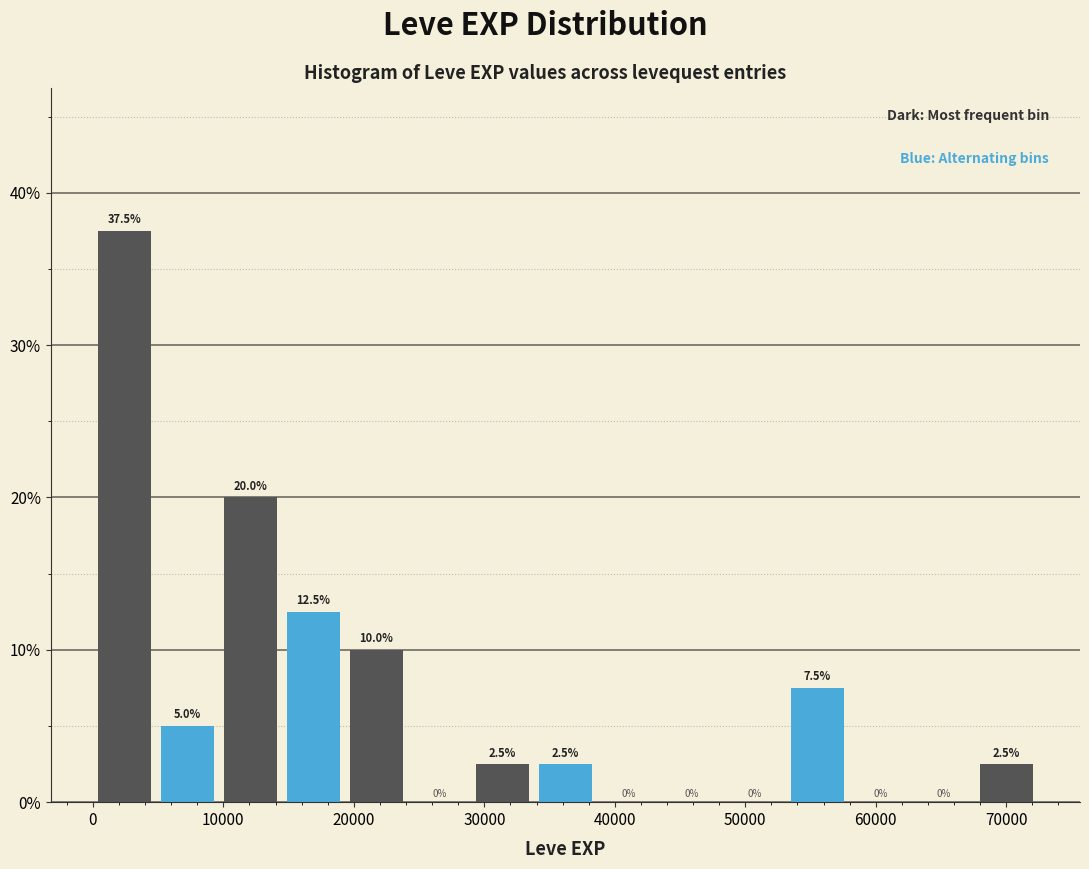

Reading left to right, transcribe this chart: for each bar, give the range it covers on the x-axis and its height. The bar edges are not printed on the chart, so give them approximately, as read against the axis.

0 to 5000: 37.5
5000 to 10000: 5.0
10000 to 14000: 20.0
14000 to 19000: 12.5
19000 to 24000: 10.0
24000 to 29000: 0.0
29000 to 34000: 2.5
34000 to 39000: 2.5
39000 to 43000: 0.0
43000 to 48000: 0.0
48000 to 53000: 0.0
53000 to 58000: 7.5
58000 to 63000: 0.0
63000 to 68000: 0.0
68000 to 72000: 2.5